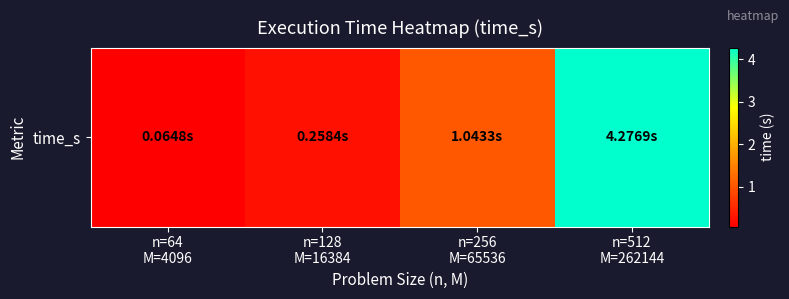

What is the difference between the maximum and minimum values?

4.2